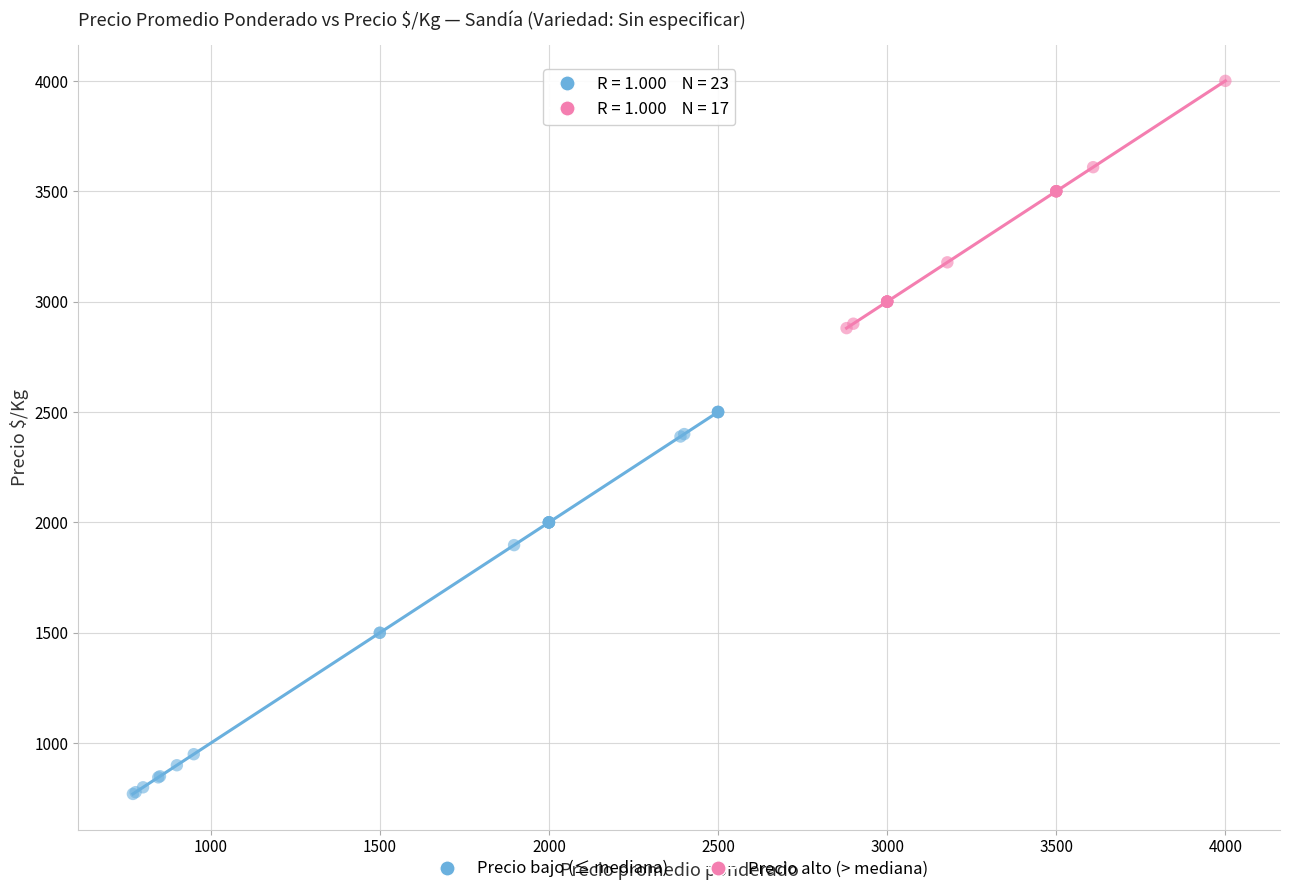

Which series reaches the minimum Y coordinate?

Precio bajo (≤ mediana)